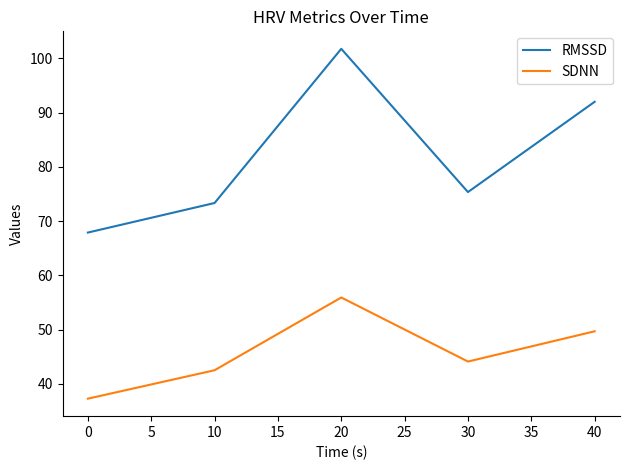

In SDNN, how many points are lower than both neighbors (excluding endpoints)?

1